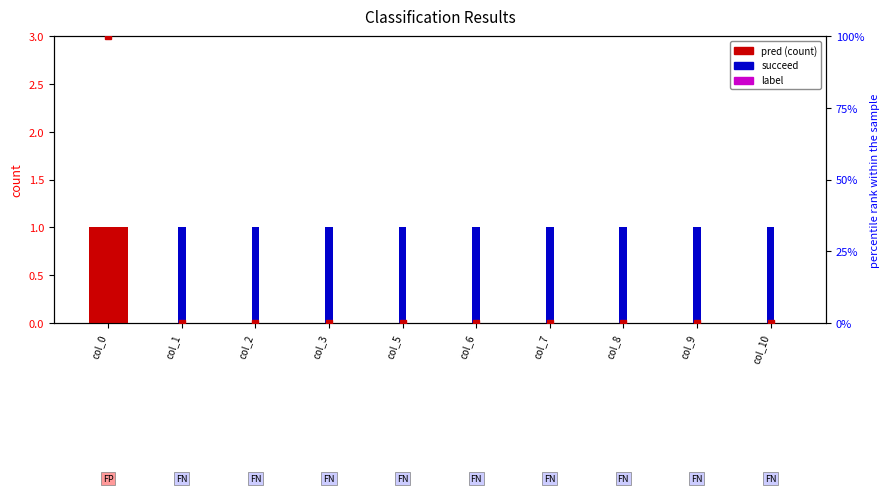

Reading right to left, what are all the values shown in this chart?

pred: col_10=0	col_9=0	col_8=0	col_7=0	col_6=0	col_5=0	col_3=0	col_2=0	col_1=0	col_0=1
succeed: col_10=1	col_9=1	col_8=1	col_7=1	col_6=1	col_5=1	col_3=1	col_2=1	col_1=1	col_0=0
label: col_10=0	col_9=0	col_8=0	col_7=0	col_6=0	col_5=0	col_3=0	col_2=0	col_1=0	col_0=0